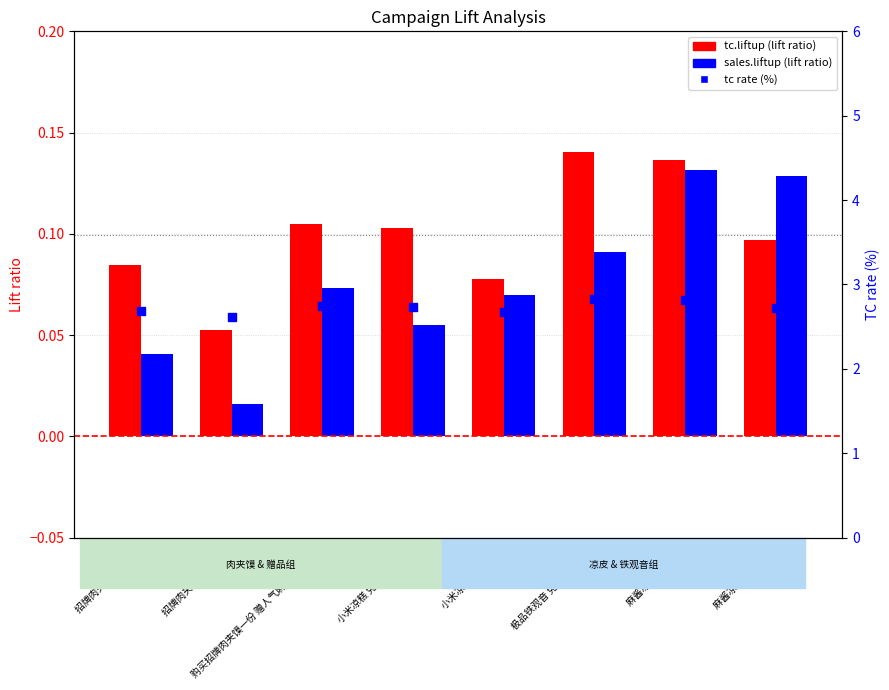

What are all the series names shown in the legend?

tc.liftup, sales.liftup, tc rate (%)